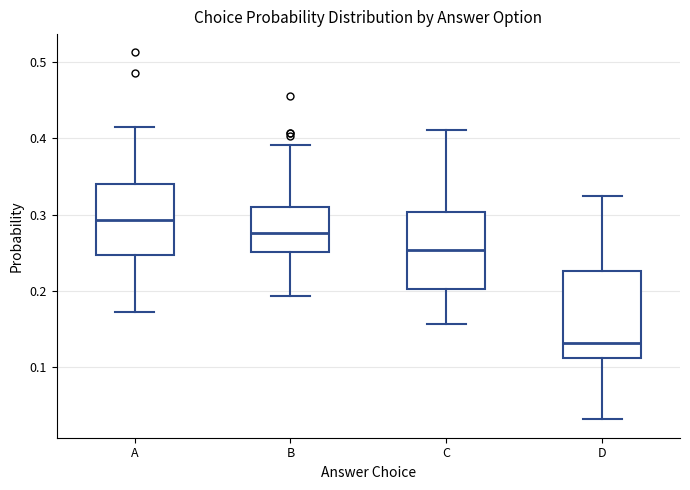

Where does the median line of the box for D sit on the y-axis? The values are not printed on the chart, so give them approximately, as read against the axis.

0.13